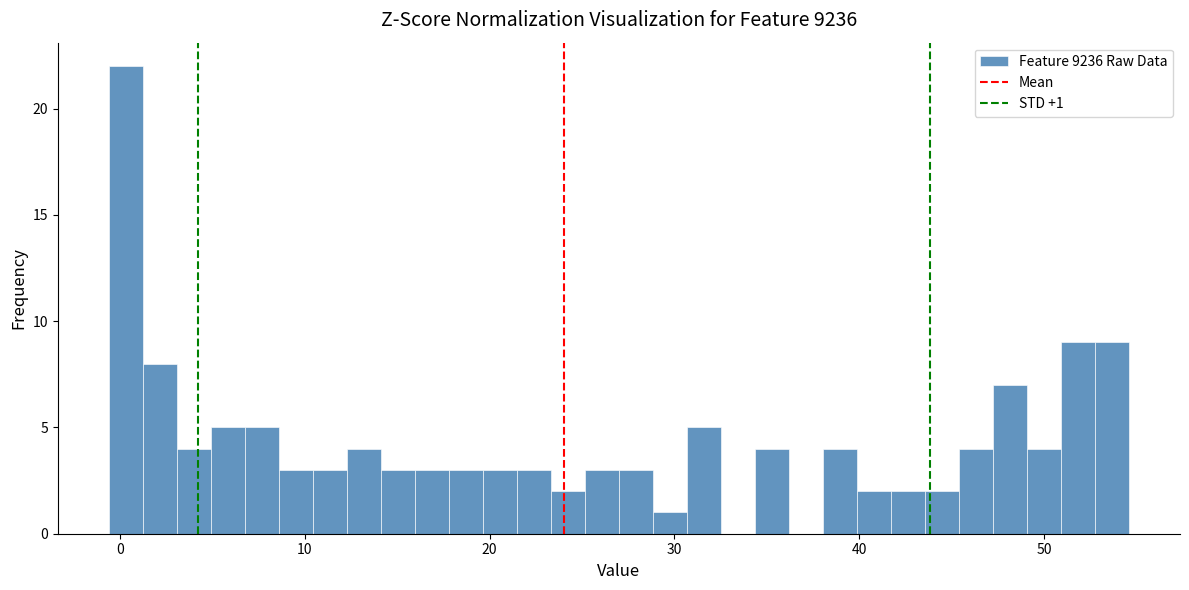

Read against the x-axis, roughly where is the centre of the tallest bar?

0